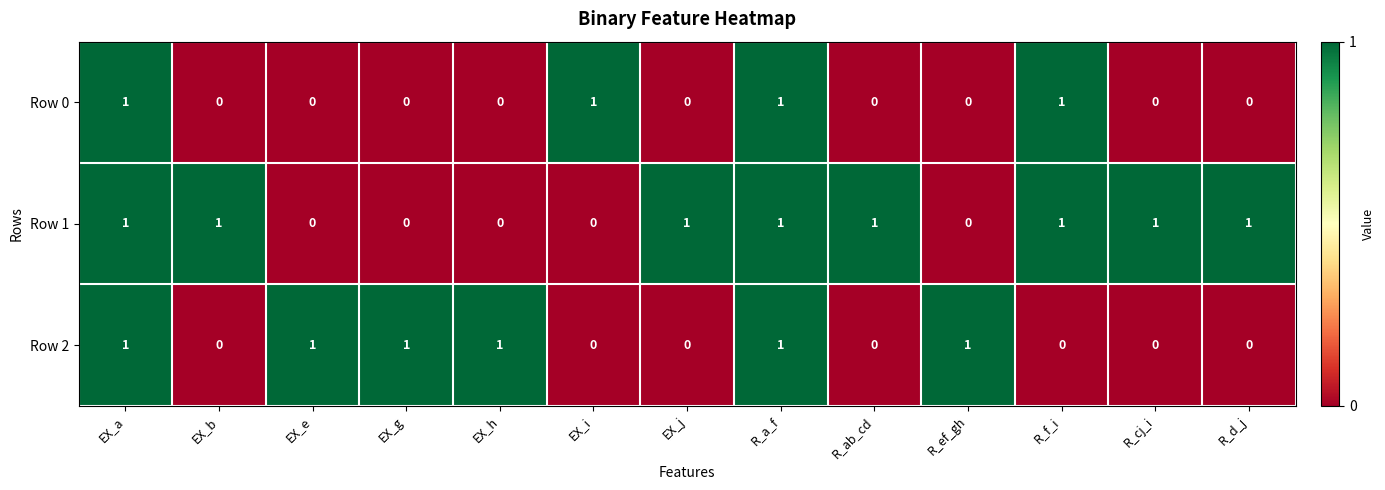

Count the Row 0 values in the range 0 to 1.

13